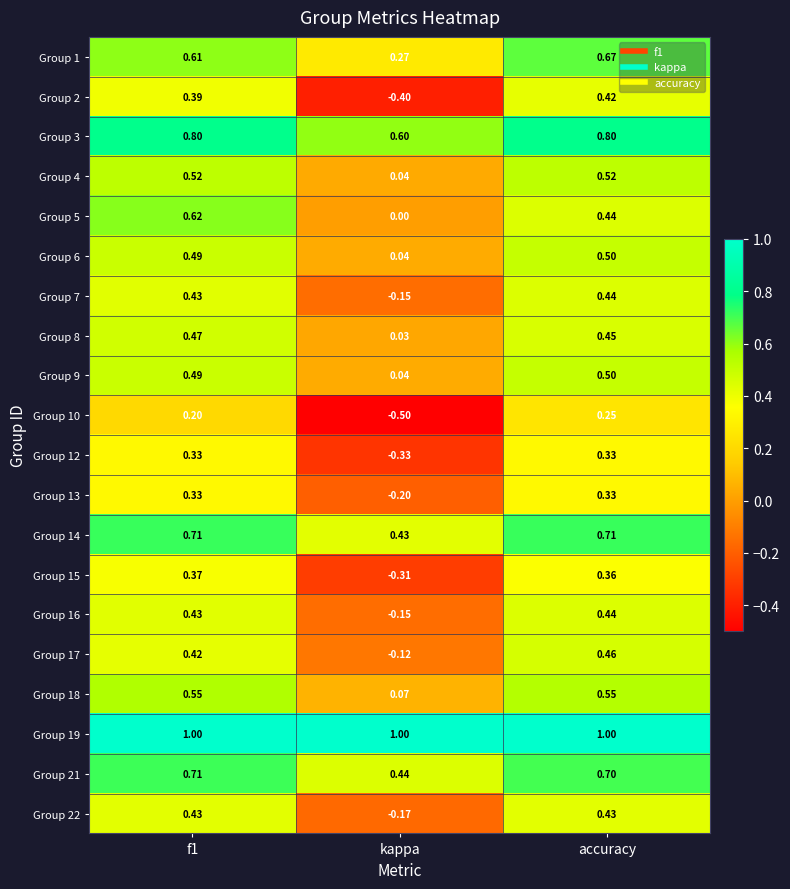

Is the value of Group 18 at accuracy greater than the value of Group 10 at f1?

Yes